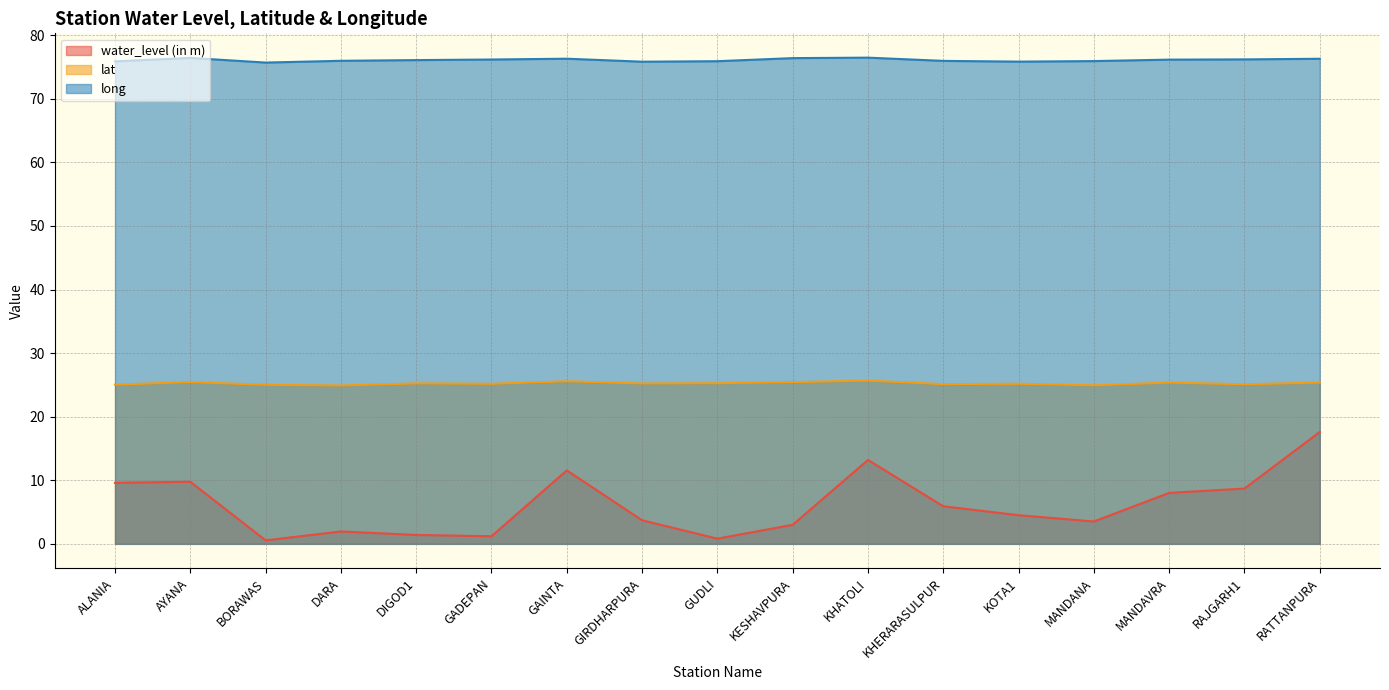

At which category is the sum across all series the highest?

RATTANPURA